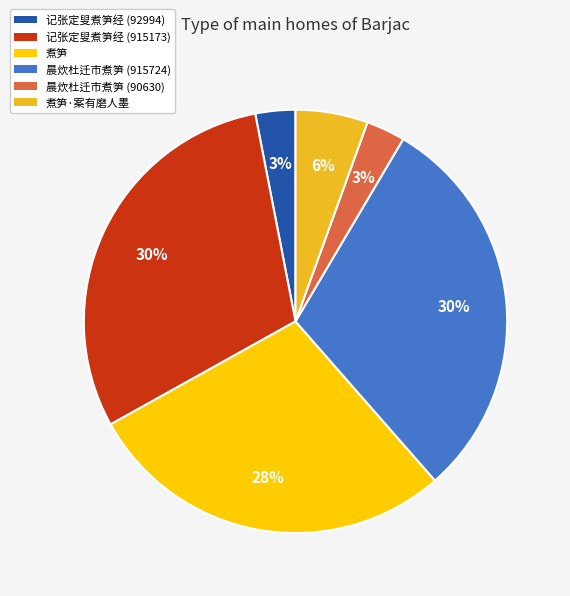

To the nearest percent, what is the difference between the largest and smallest slice percentages?

27%